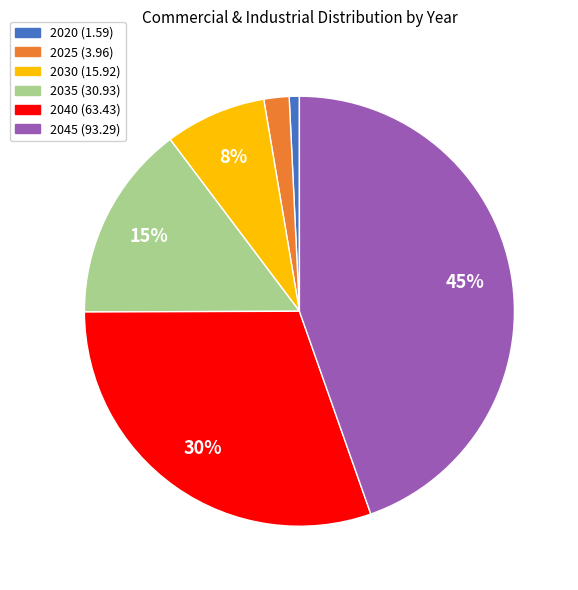

Combined, do 2025 and 2040 account for over 50%?

No